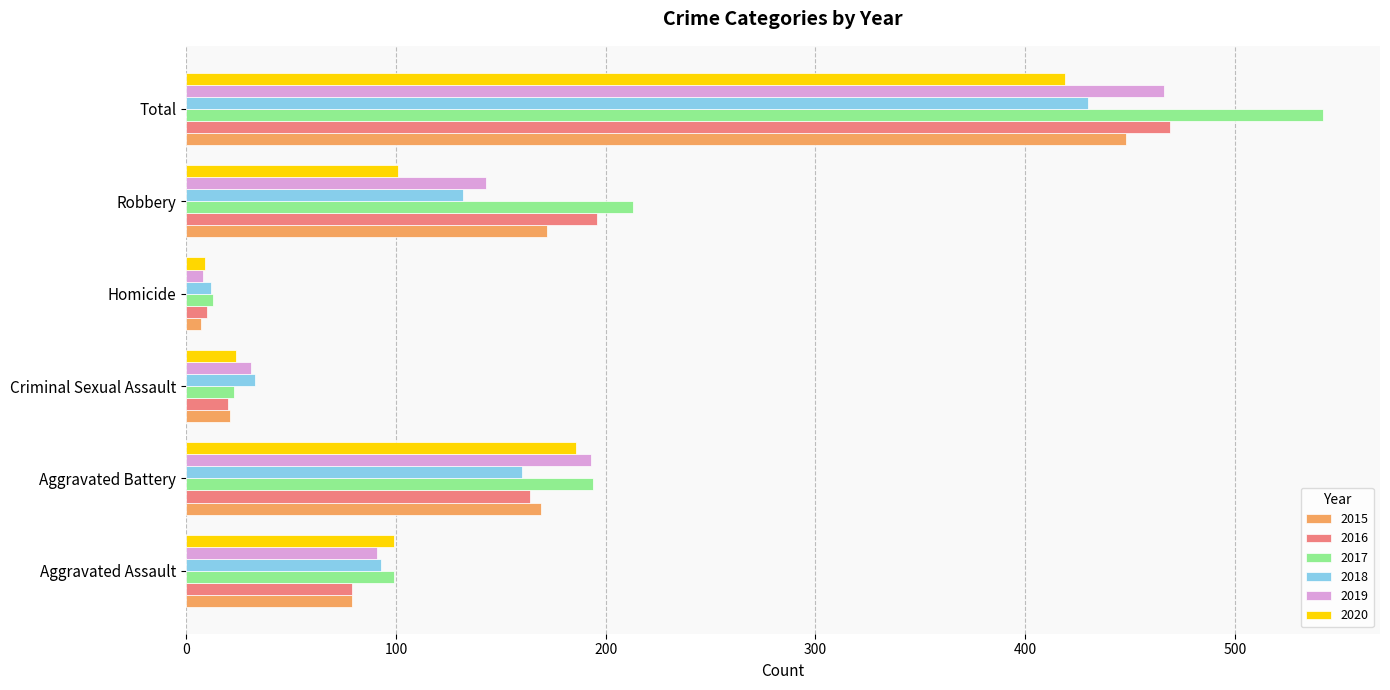

What is the average value of the 2019 series?

155